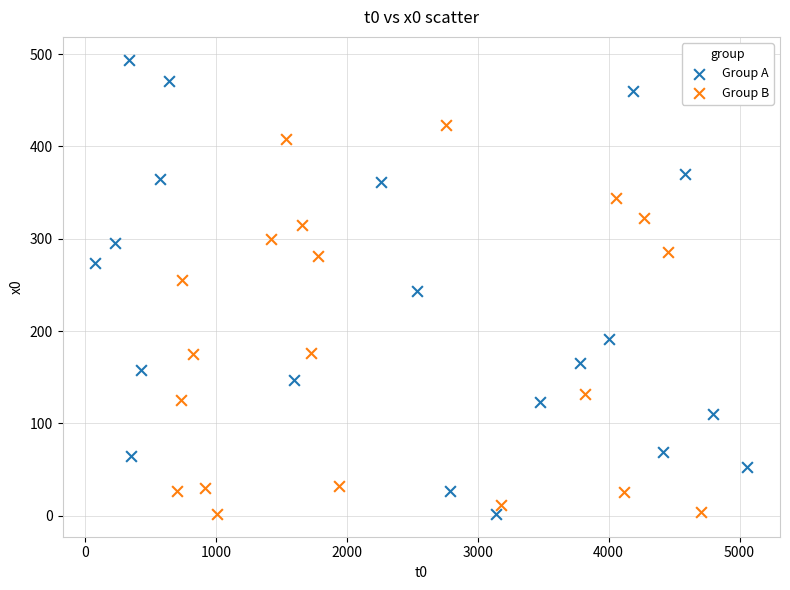

Which series has the largest Y range (max minus min)?

Group A